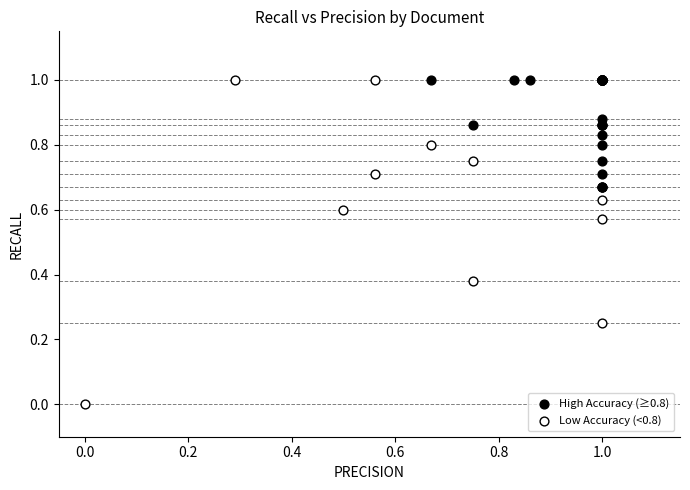

Which series has the widest spread of Y values?

Low Accuracy (<0.8)